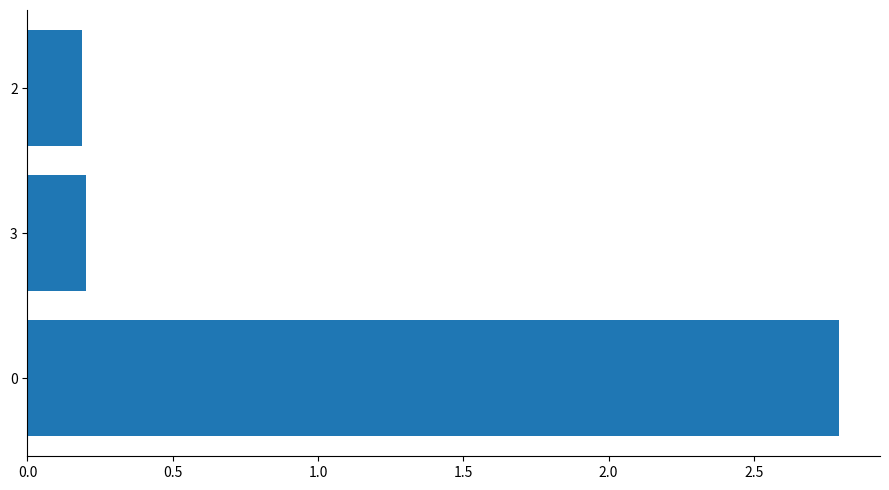

What is the sum of the values at 3 and 2?

0.4